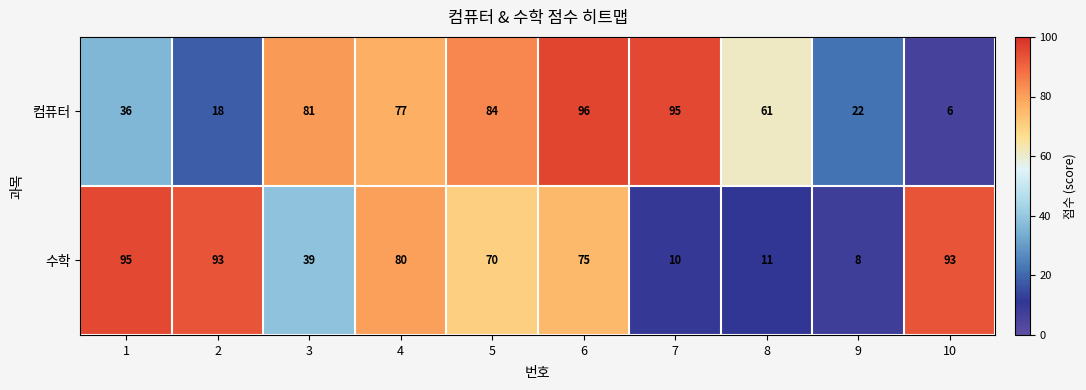

The value of 컴퓨터 at 4 is 48. True or false?

False